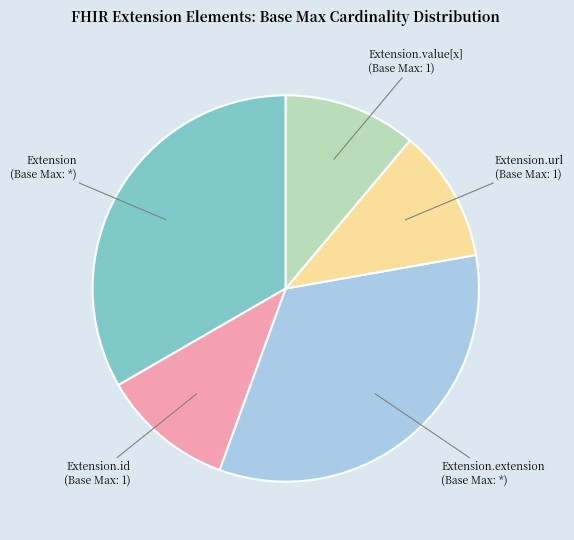

Count the number of slices in the pie.

5